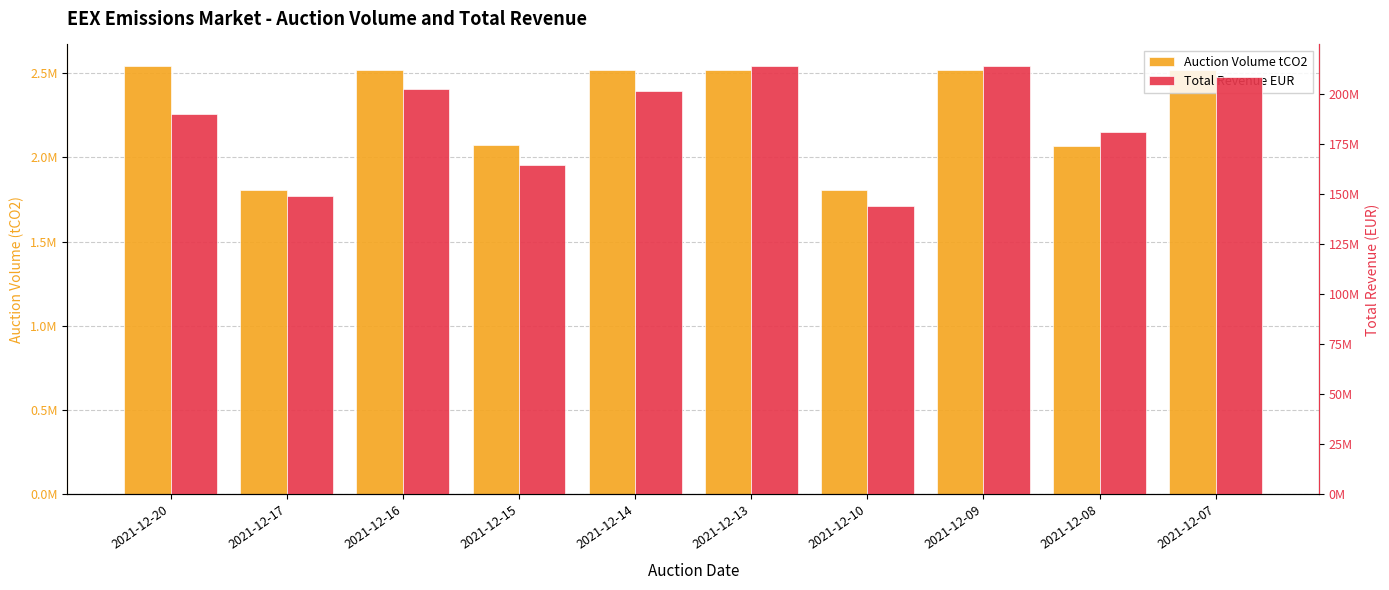

At 2021-12-14, list the series in order from smallest to largest.

Auction Volume tCO2, Total Revenue EUR